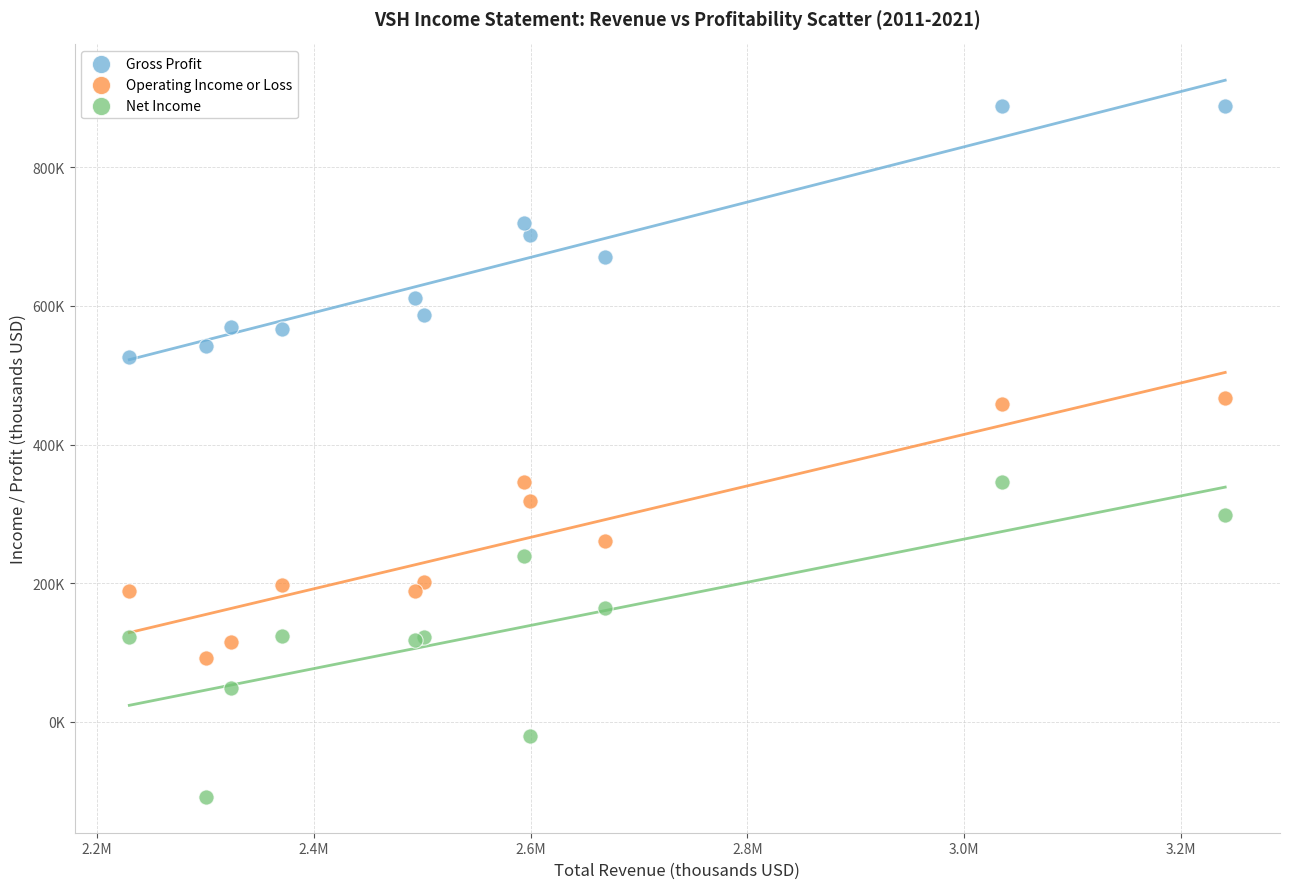

What are all the series names shown in the legend?

Gross Profit, Operating Income or Loss, Net Income